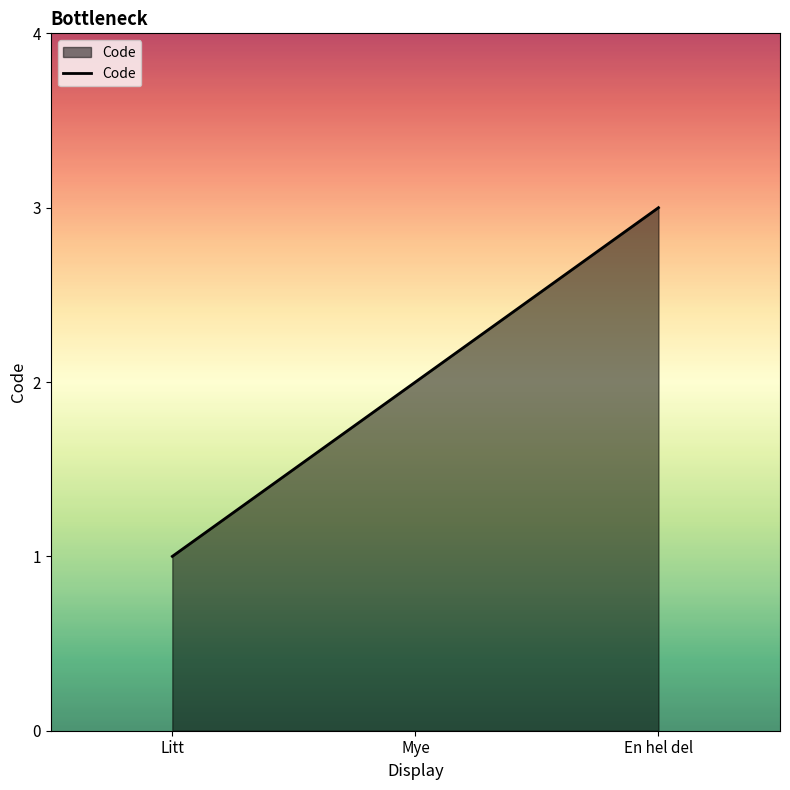

Is it true that the value at Litt is 1?

True